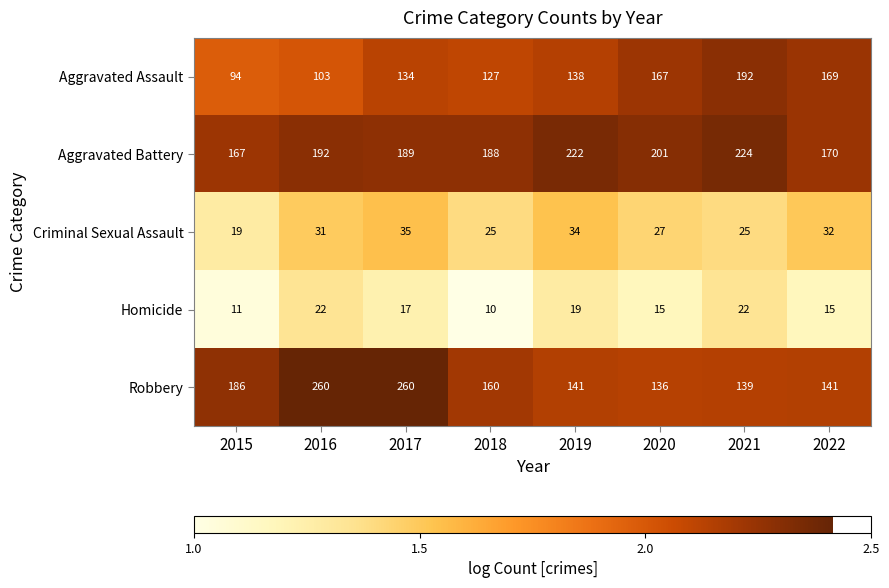

What is the maximum value shown in the chart?

260